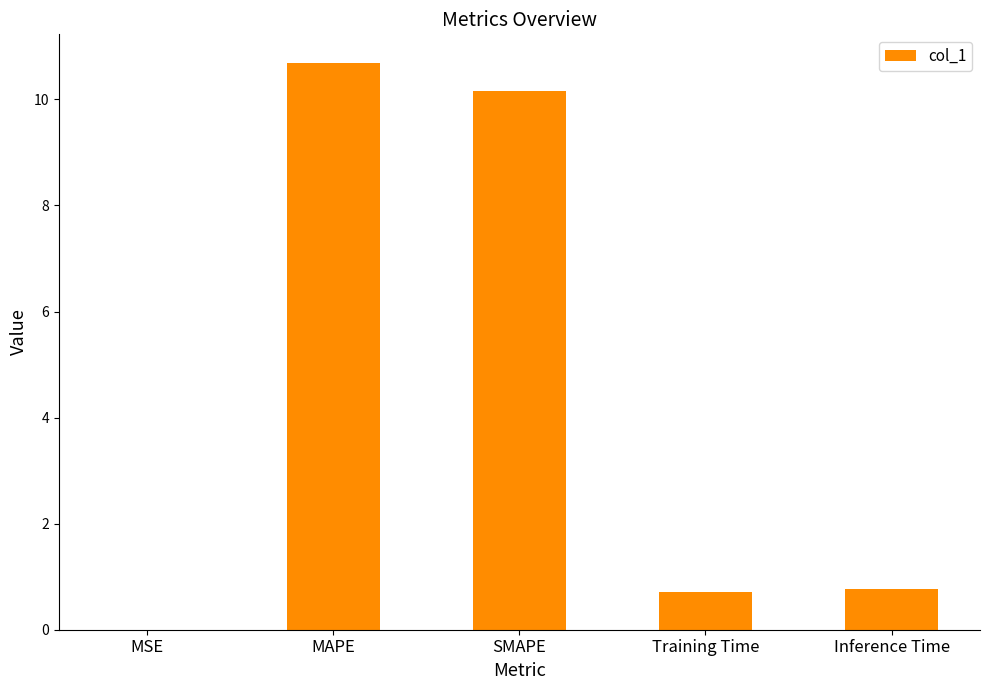

The value at MSE is 0.0. True or false?

True